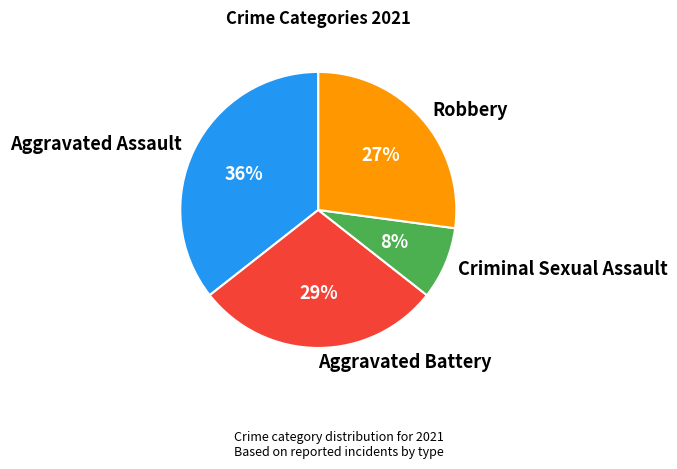

Is the sum of Aggravated Assault and Robbery greater than half?

Yes